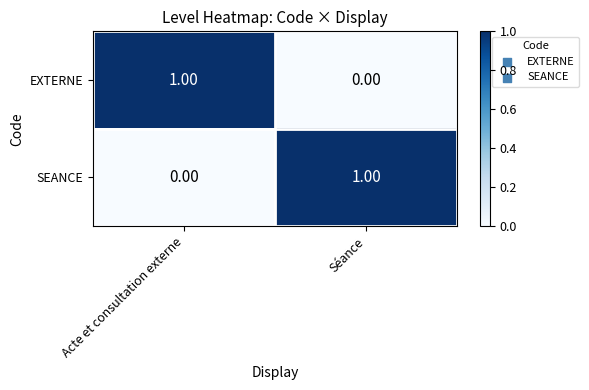

Is the value of EXTERNE at Séance greater than the value of SEANCE at Séance?

No